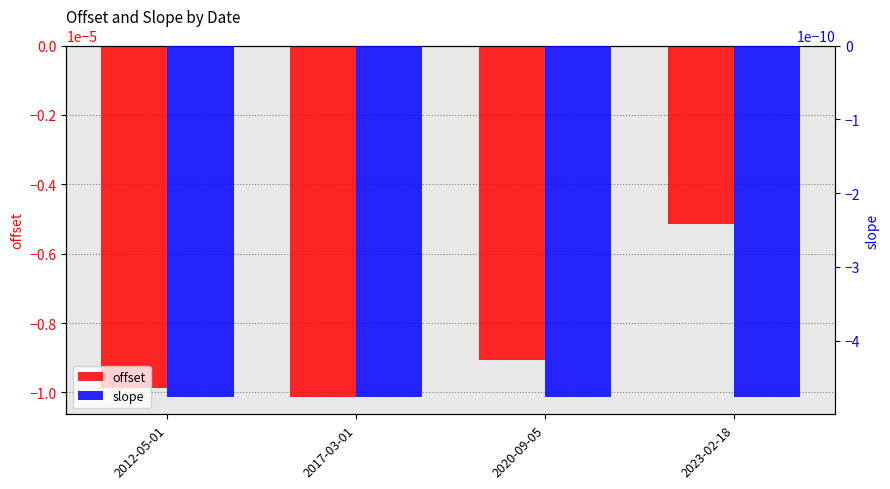

What are all the series names shown in the legend?

offset, slope